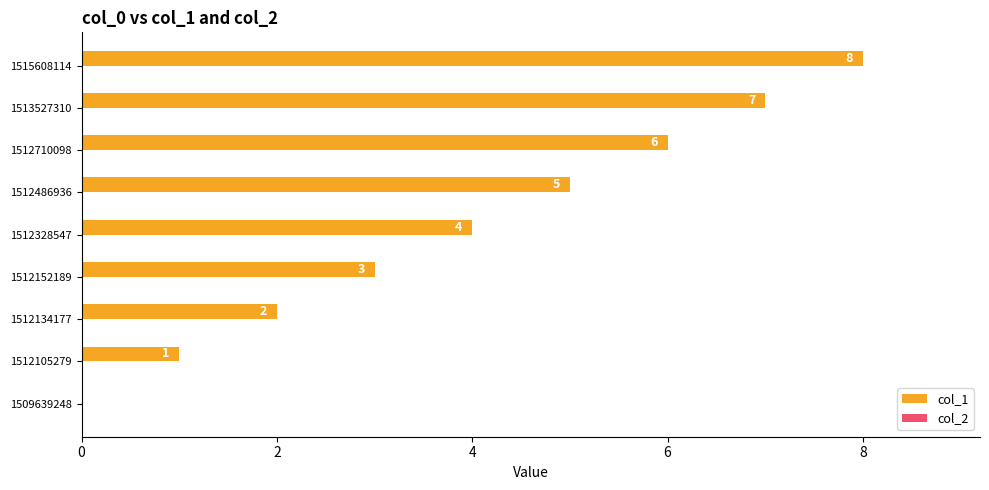

How many values are between 2 and 6?

5